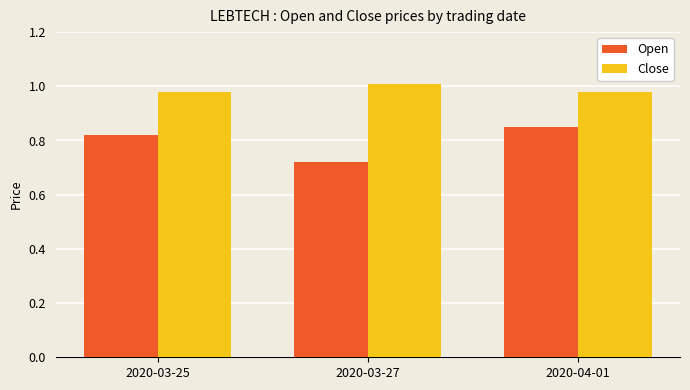

True or false: Open has a value of 1.2 at 2020-04-01.

False